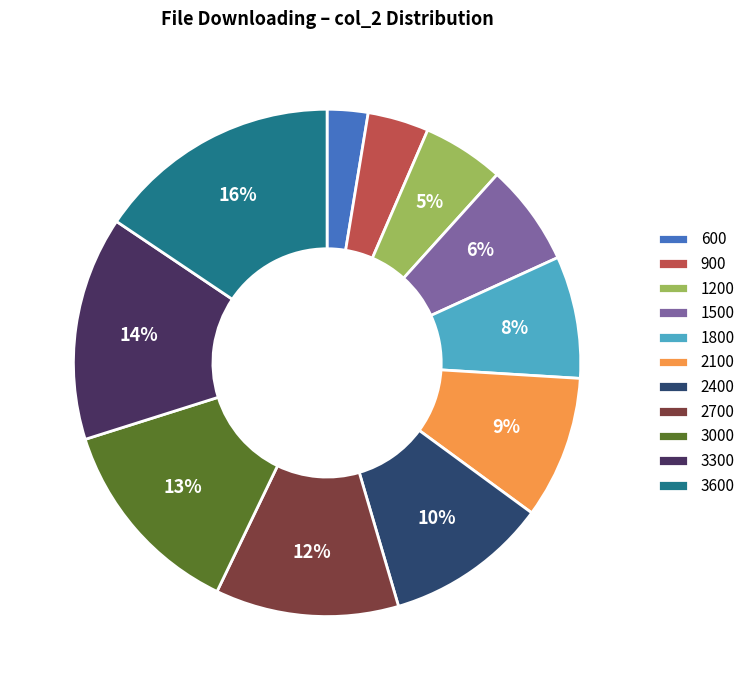

What is the smallest slice in the pie chart?

600